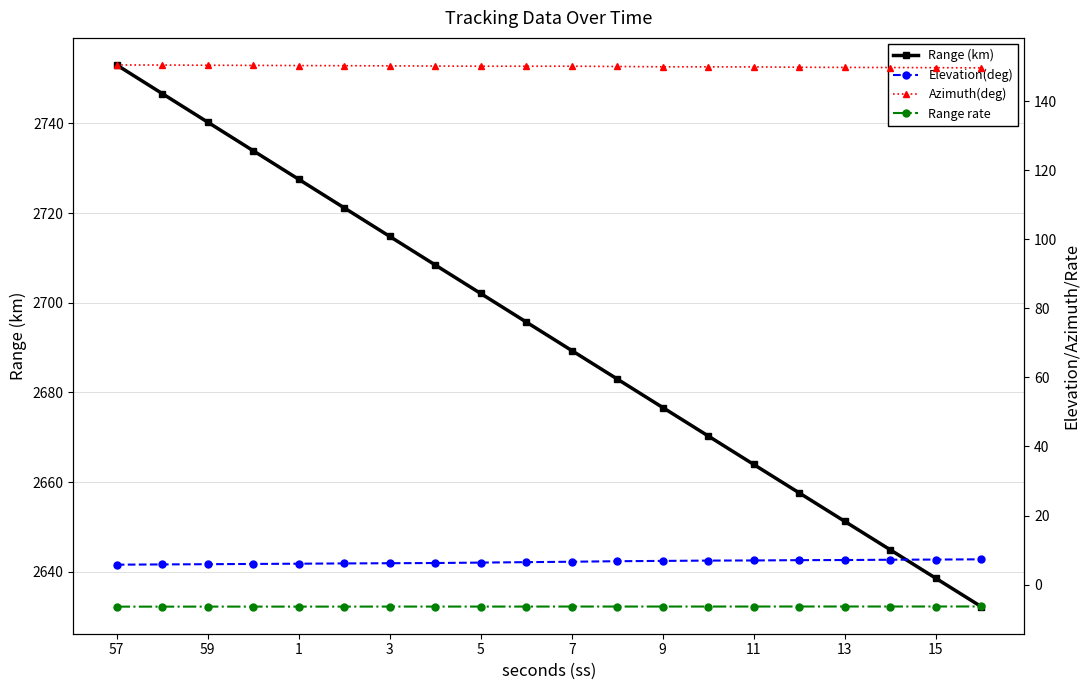

What is the minimum value for Range rate?

-6.4